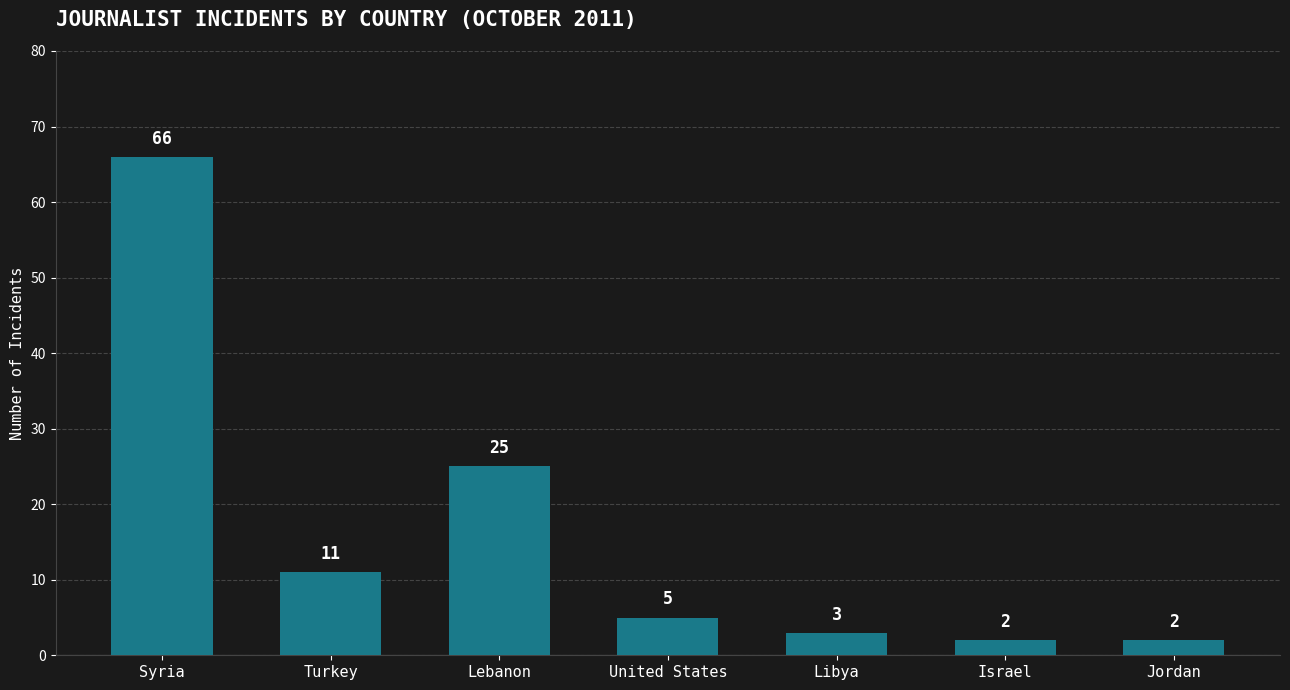

What is the label of the 4th bar from the right?

United States